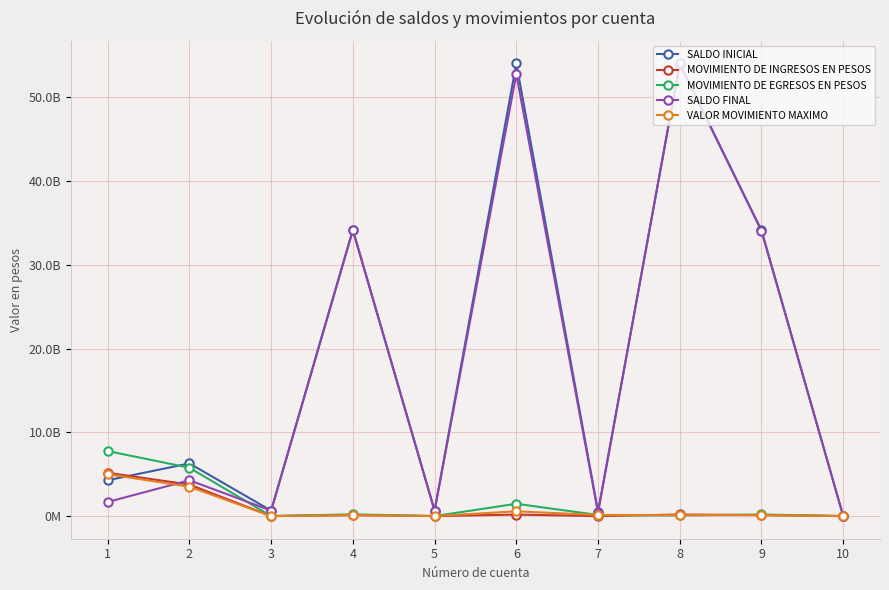

What are all the series names shown in the legend?

SALDO INICIAL, MOVIMIENTO DE INGRESOS EN PESOS, MOVIMIENTO DE EGRESOS EN PESOS, SALDO FINAL, VALOR MOVIMIENTO MAXIMO